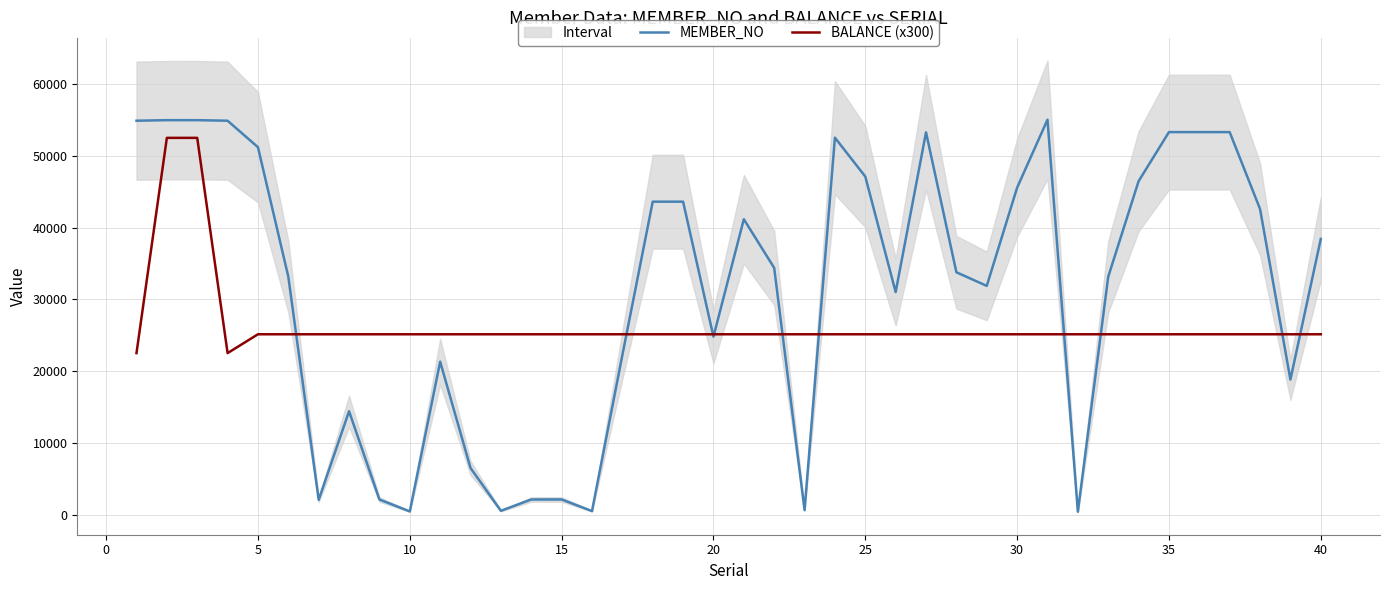

What is the lowest value of the BALANCE (x300) series?

22500.0